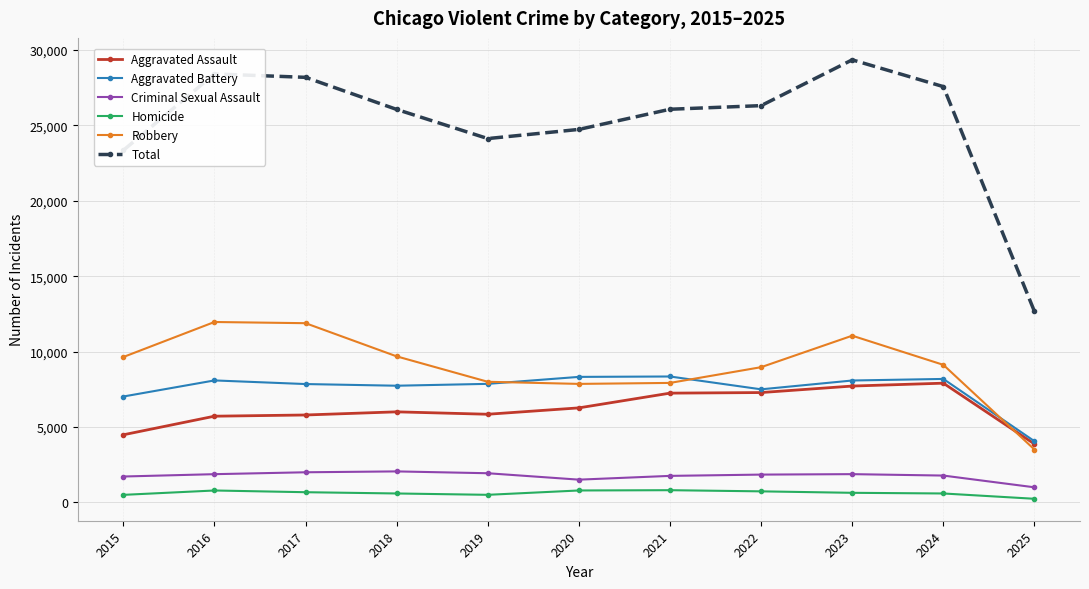

True or false: Robbery has a value of 11881 at 2017.

True